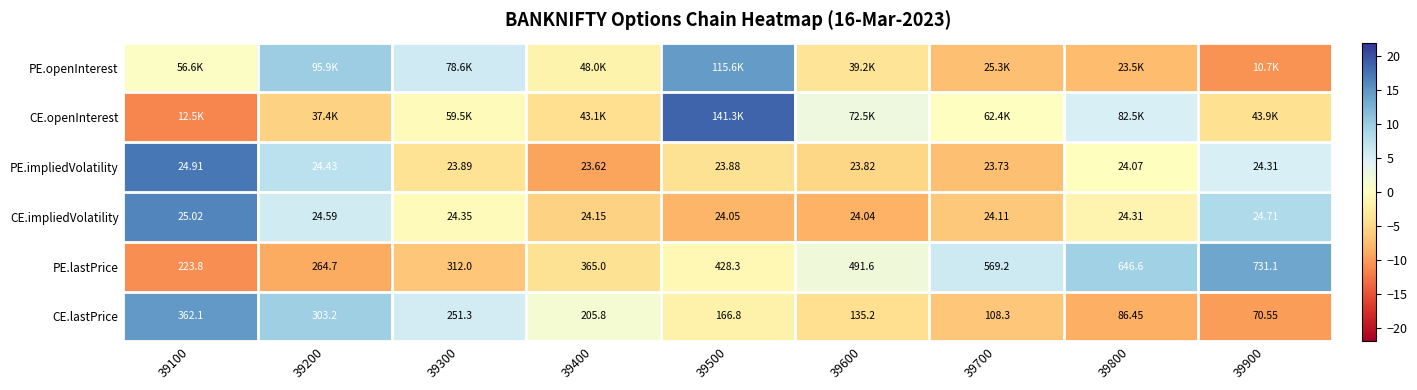

Is the value of CE.impliedVolatility at 39900 greater than the value of CE.lastPrice at 39700?

No